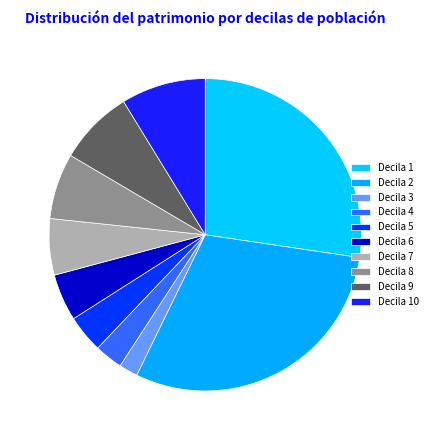

Which slice is the smallest?

Decila 3